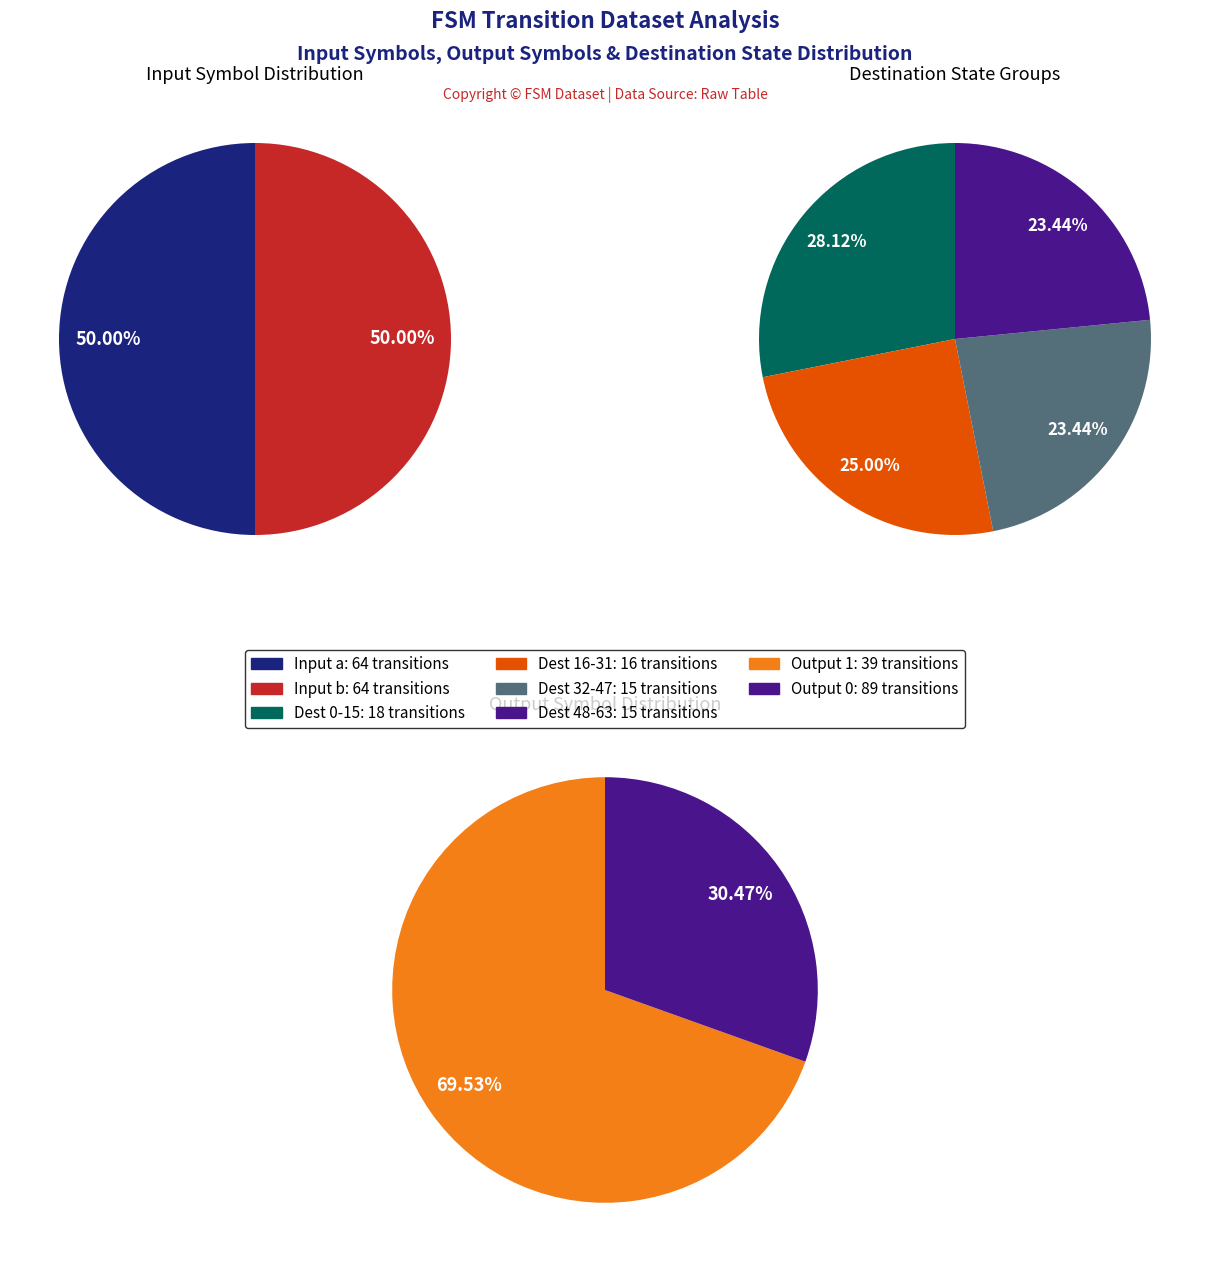

The 1 slice represents 15% of the pie. True or false?

False